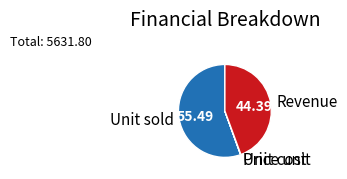

Does Unit sold account for over 50% of the chart?

Yes